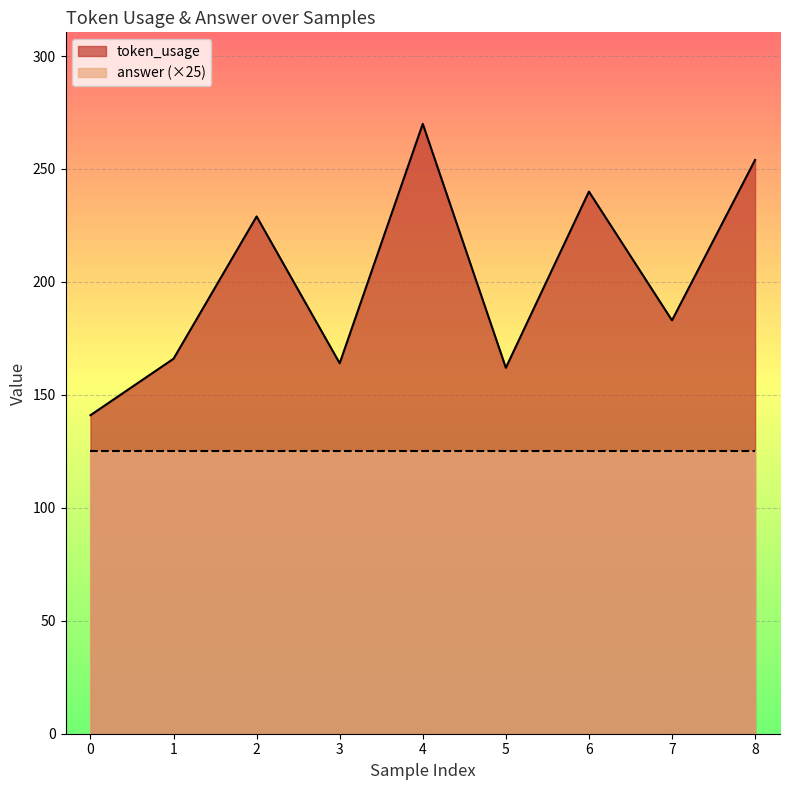

True or false: the data has more than 0 interior local peaks.

True